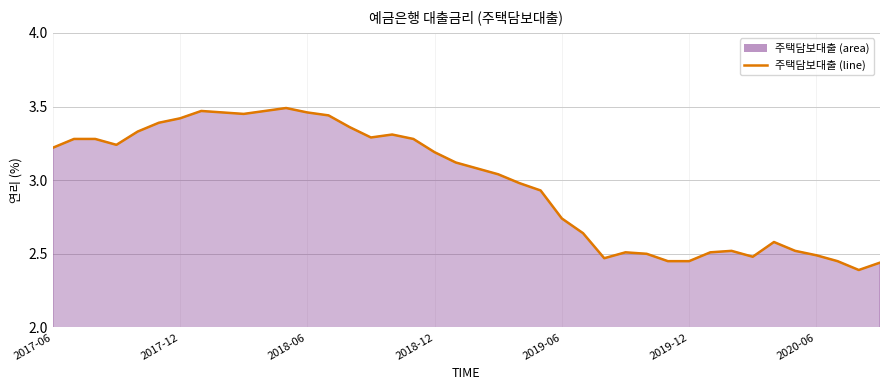

At which label does the data first exceed 3?

2017-06